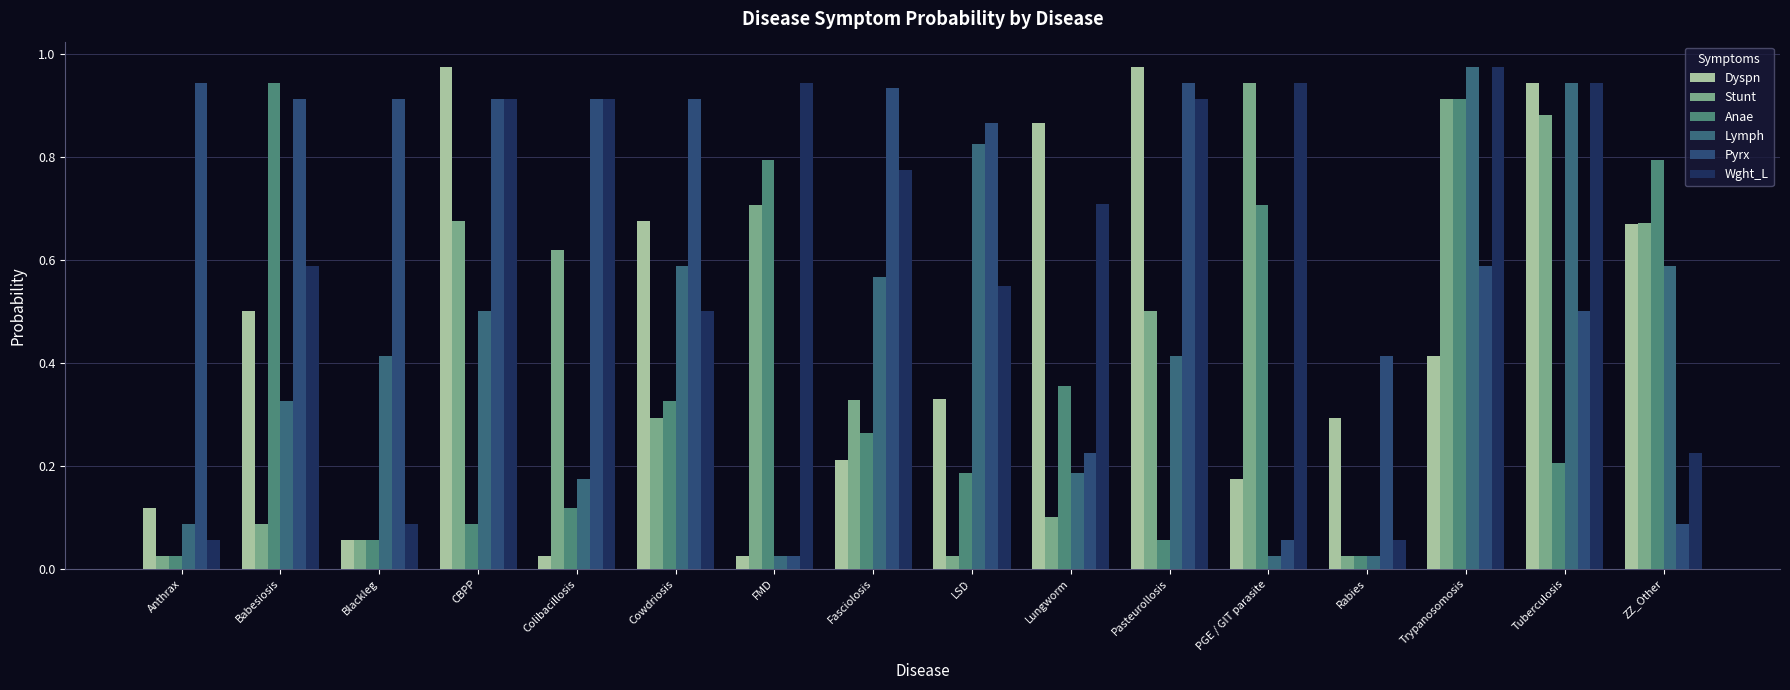

What is the difference between the second highest and second lowest values in the Dyspn series?

0.9